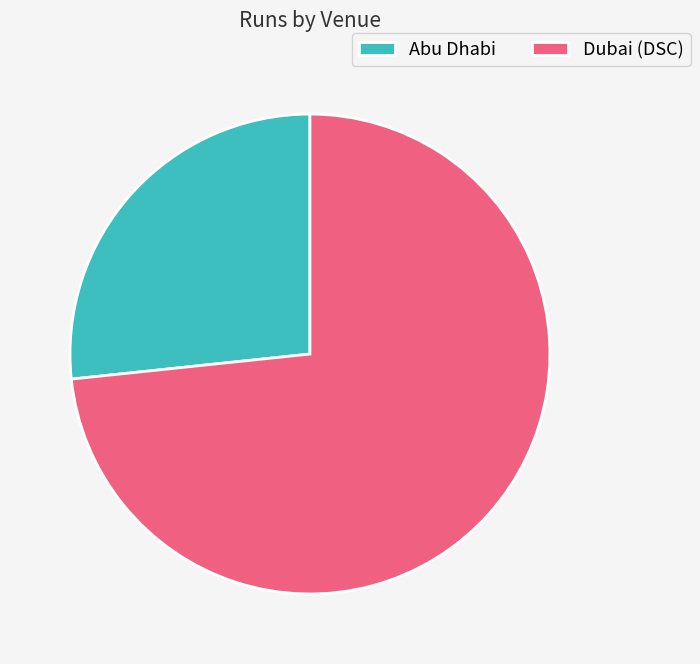

Is Dubai (DSC) the majority of the pie?

Yes